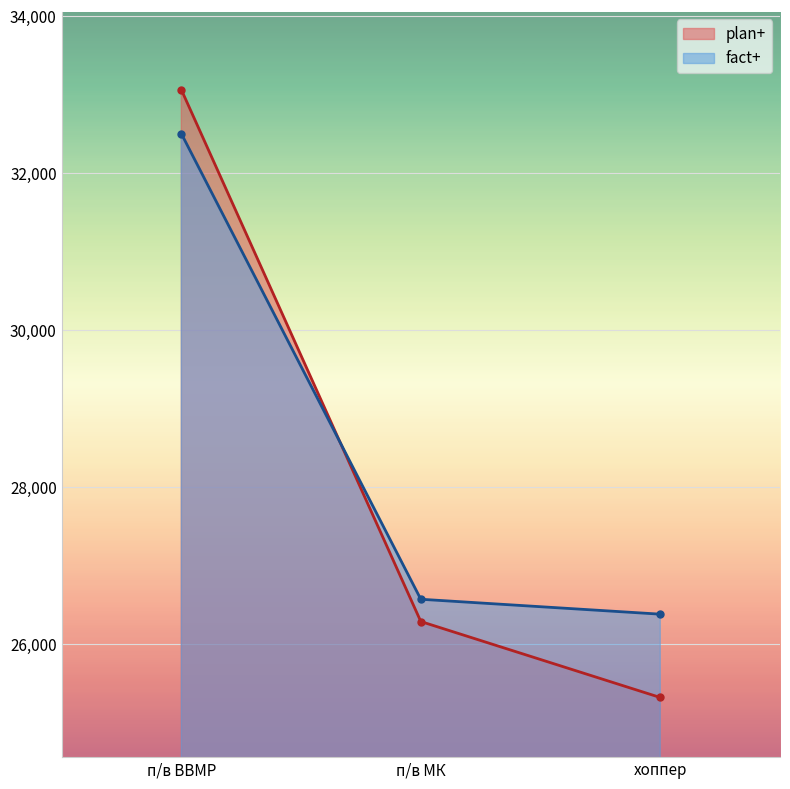

What position from the right is п/в МК?

2